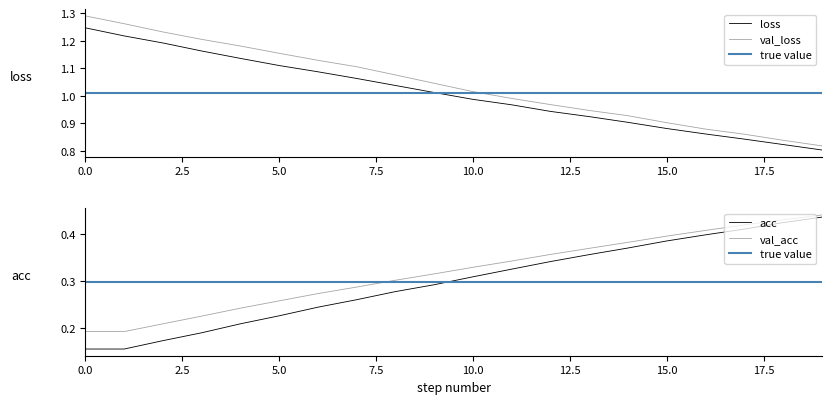

Rank the series by their maximum value, from lowest to highest.

acc, val_acc, loss, val_loss